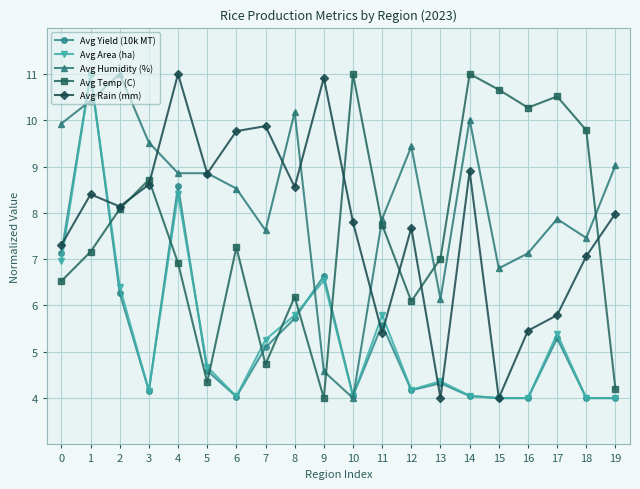

What are all the series names shown in the legend?

Avg Yield (10k MT), Avg Area (ha), Avg Humidity (%), Avg Temp (C), Avg Rain (mm)